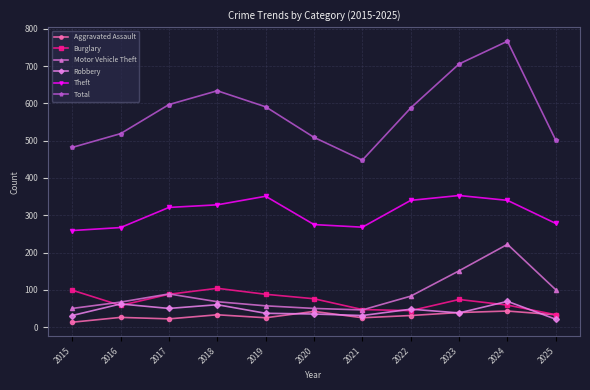

In Total, how many points are lower than both neighbors (excluding endpoints)?

1